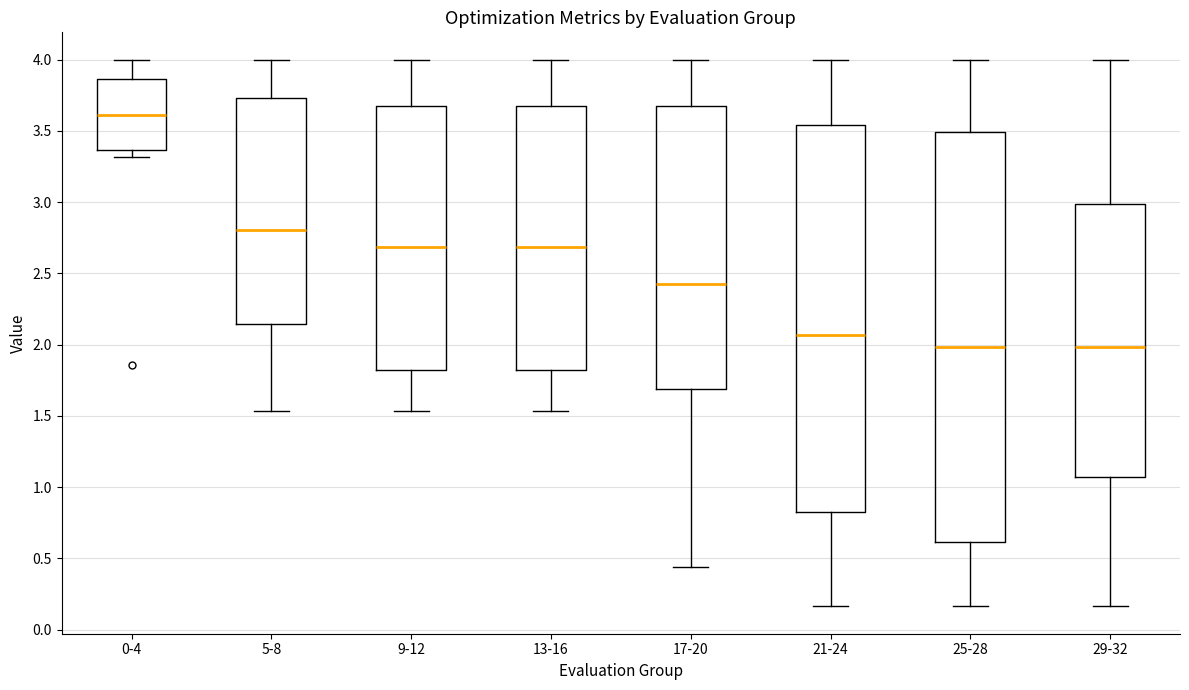

Reading left to right, transcribe this box plot: for each box, give where its median line is, the range the box spans, and where its two whiskers end, as read against the y-axis. The values are not printed on the chart, so give them approximately, as read against the axis.

0-4: median 3.60, box 3.35 to 3.85, whiskers 3.30 to 4.00
5-8: median 2.80, box 2.15 to 3.75, whiskers 1.55 to 4.00
9-12: median 2.70, box 1.80 to 3.65, whiskers 1.55 to 4.00
13-16: median 2.70, box 1.80 to 3.65, whiskers 1.55 to 4.00
17-20: median 2.40, box 1.70 to 3.65, whiskers 0.45 to 4.00
21-24: median 2.05, box 0.80 to 3.55, whiskers 0.15 to 4.00
25-28: median 2.00, box 0.60 to 3.50, whiskers 0.15 to 4.00
29-32: median 2.00, box 1.05 to 3.00, whiskers 0.15 to 4.00